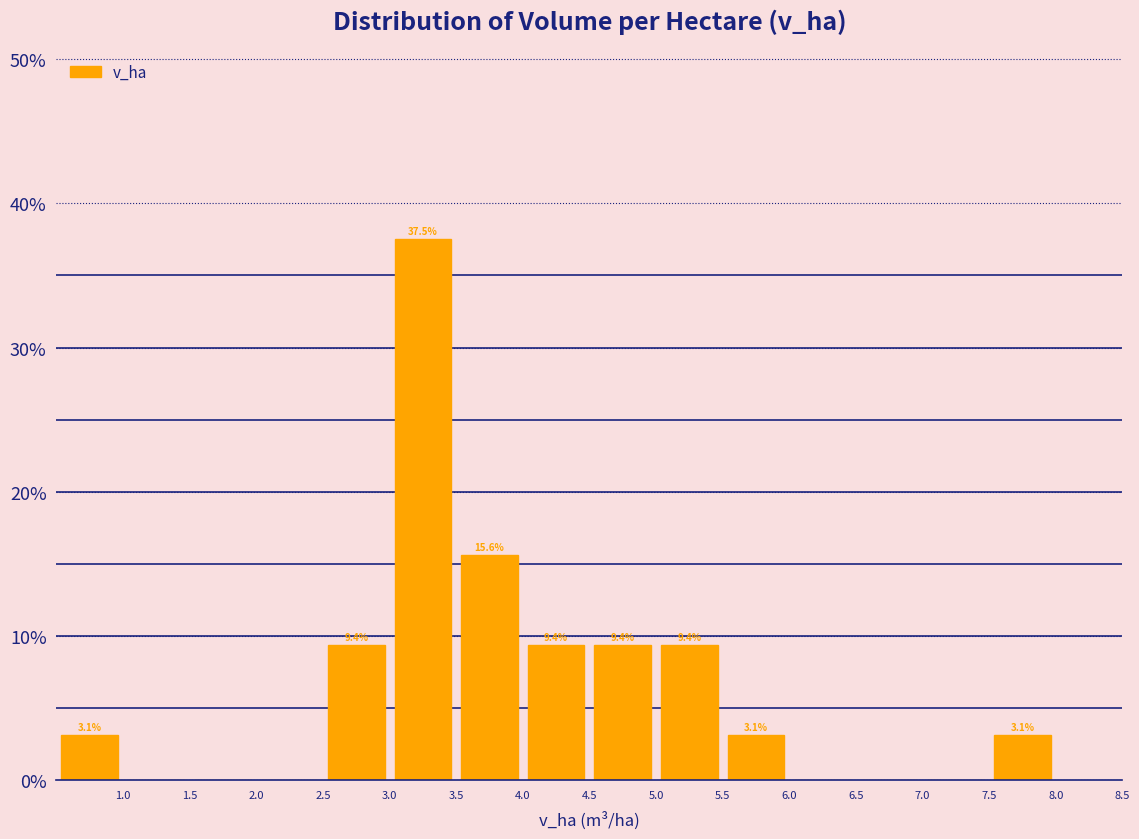

Which range on the x-axis has the tallest bar?

3.0 to 3.5